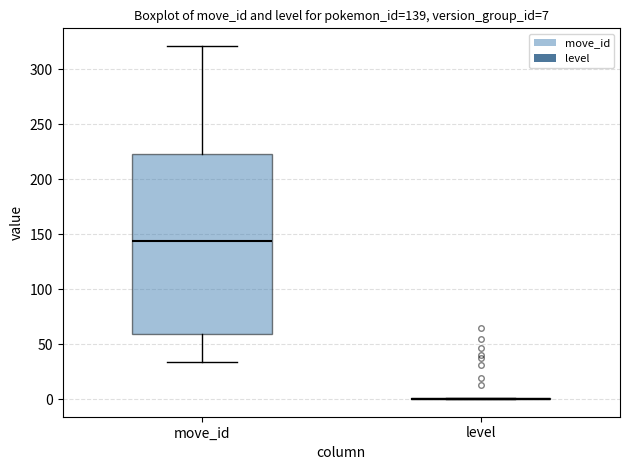

Comparing the boxes themselves (not the whiskers), which one is the tallest?

move_id